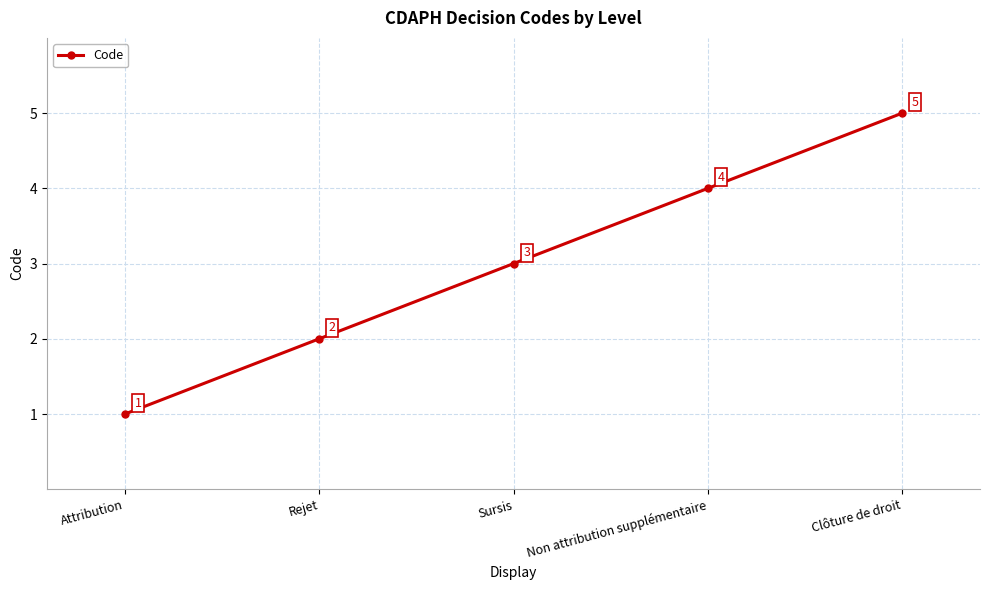

True or false: the data shows 2 at Sursis.

False